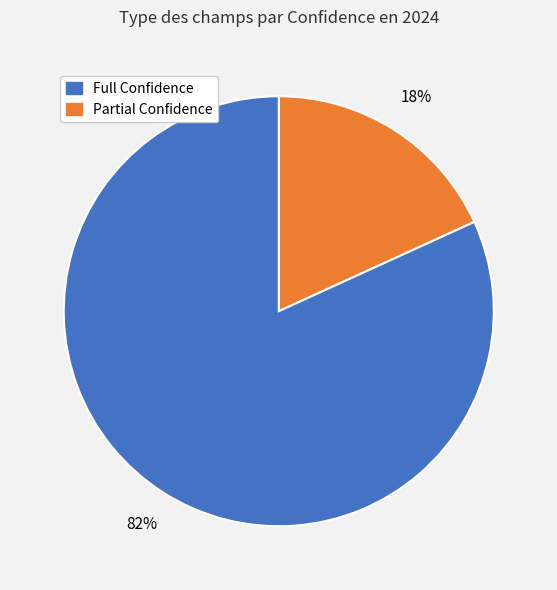

Does any single category account for the majority?

Yes